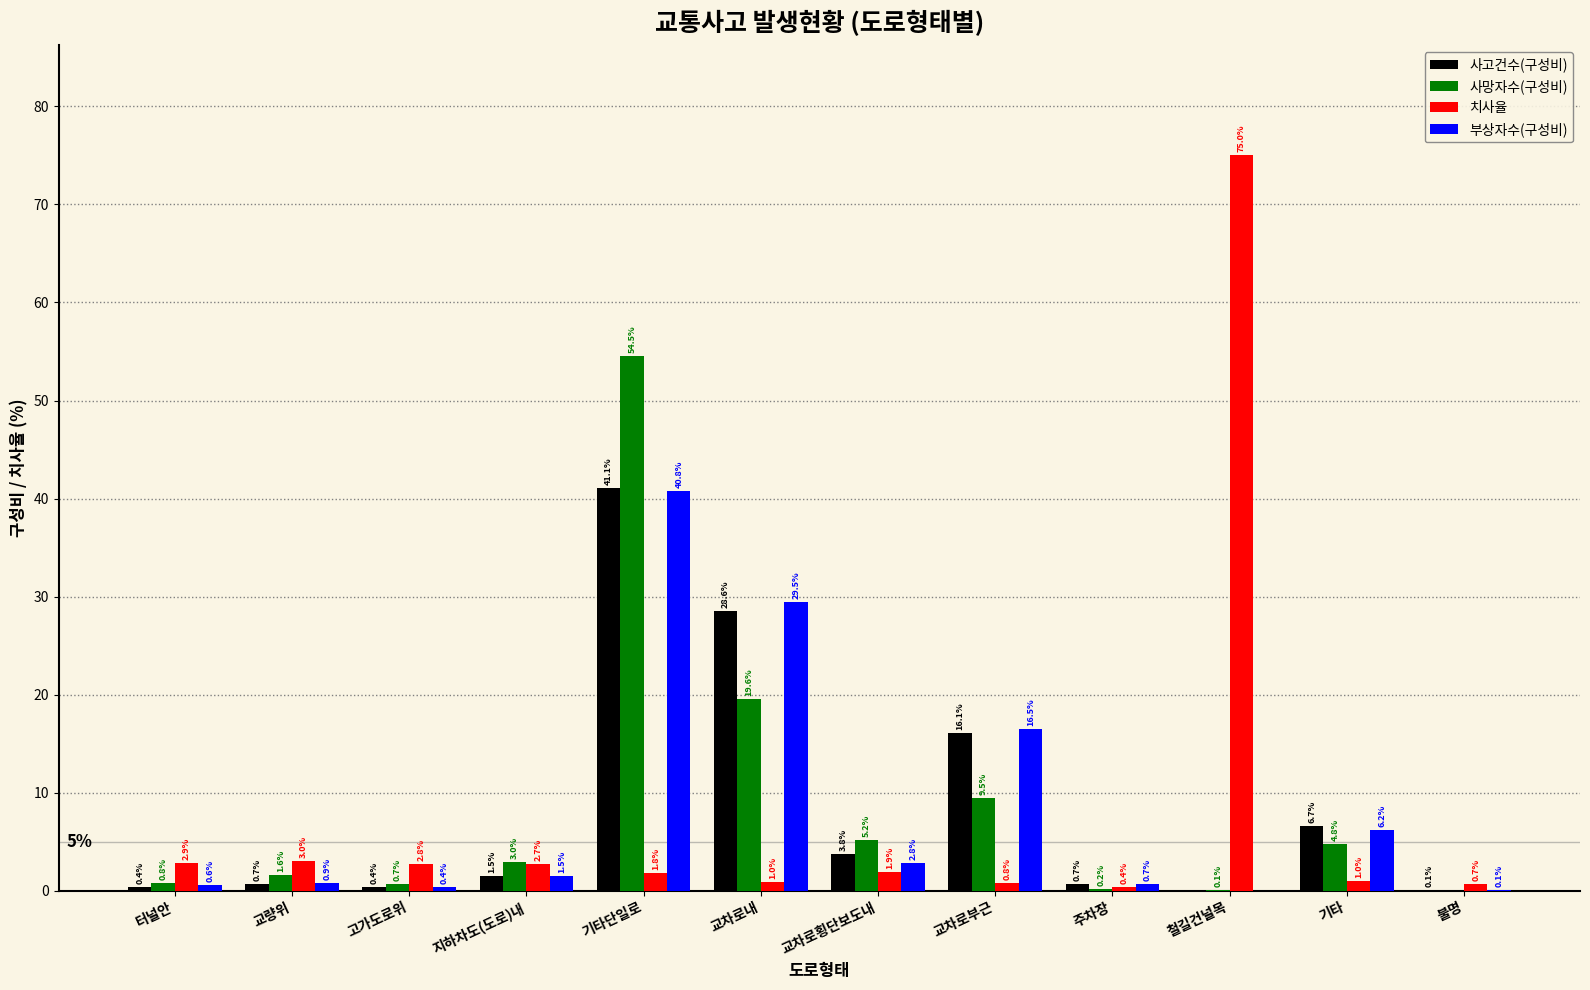

What is the maximum value for 사고건수(구성비)?

41.1